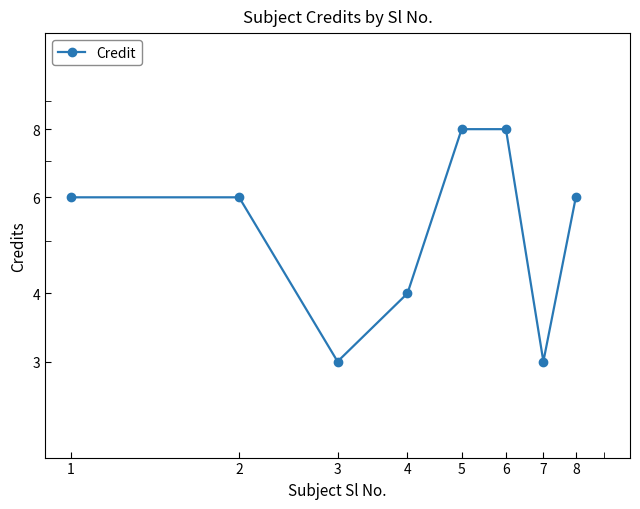

True or false: there are more than 0 points higher than both neighbors.

False